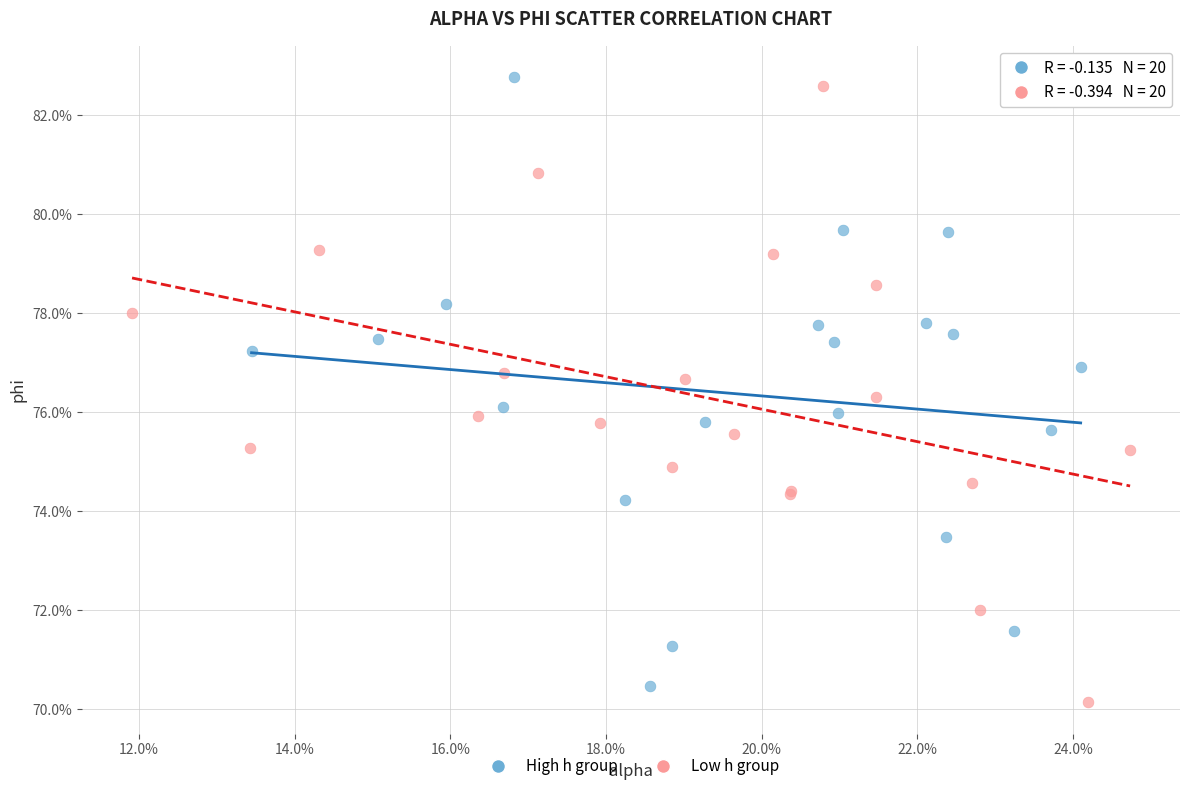

What are all the series names shown in the legend?

High h group, Low h group